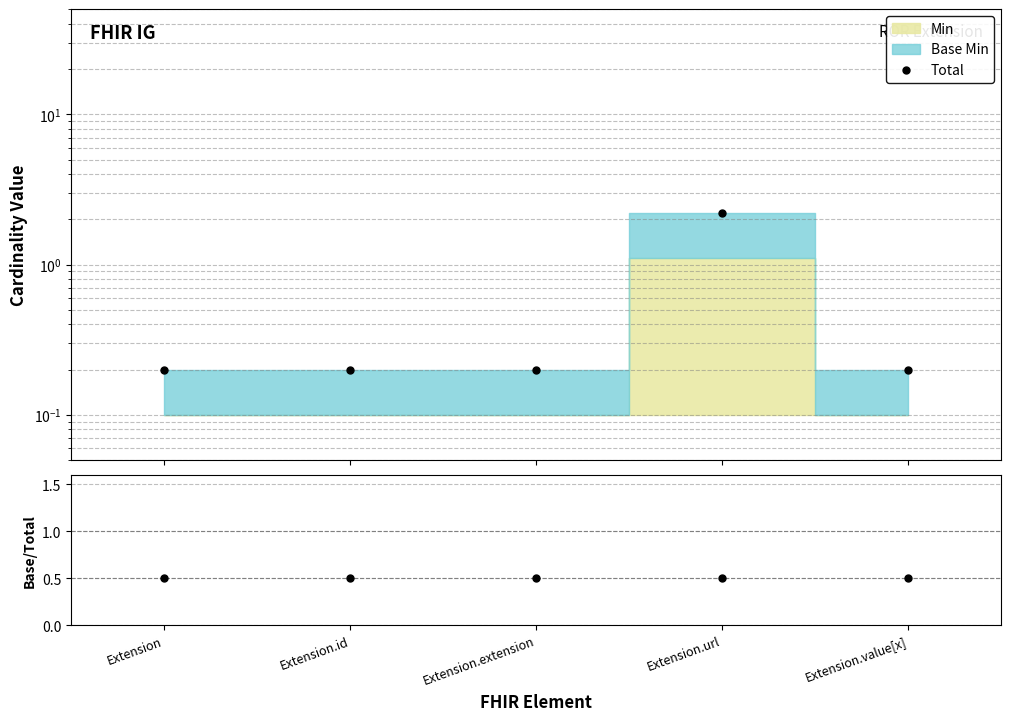

Is the value of Total at Extension.value[x] greater than the value of Base Min / Total at Extension?

No